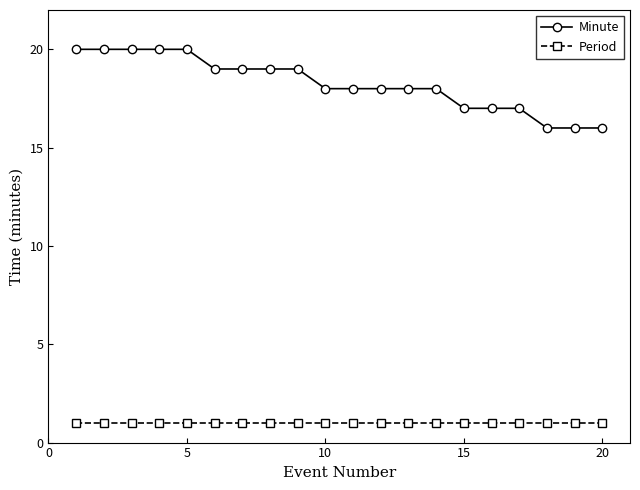

True or false: Minute and Period intersect in this chart.

False